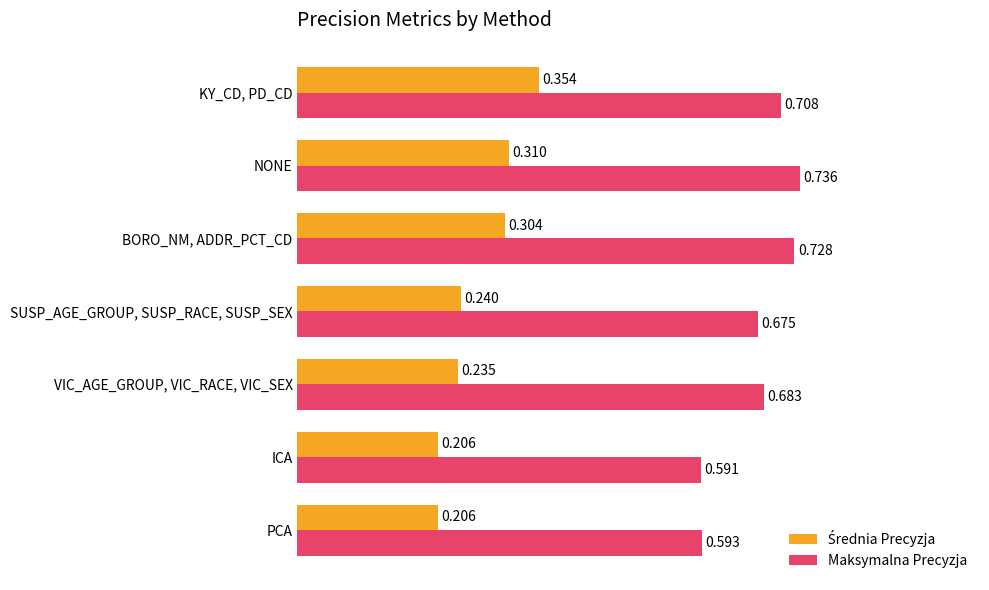

Rank the categories by Maksymalna Precyzja value from highest to lowest.

NONE, BORO_NM, ADDR_PCT_CD, KY_CD, PD_CD, VIC_AGE_GROUP, VIC_RACE, VIC_SEX, SUSP_AGE_GROUP, SUSP_RACE, SUSP_SEX, PCA, ICA